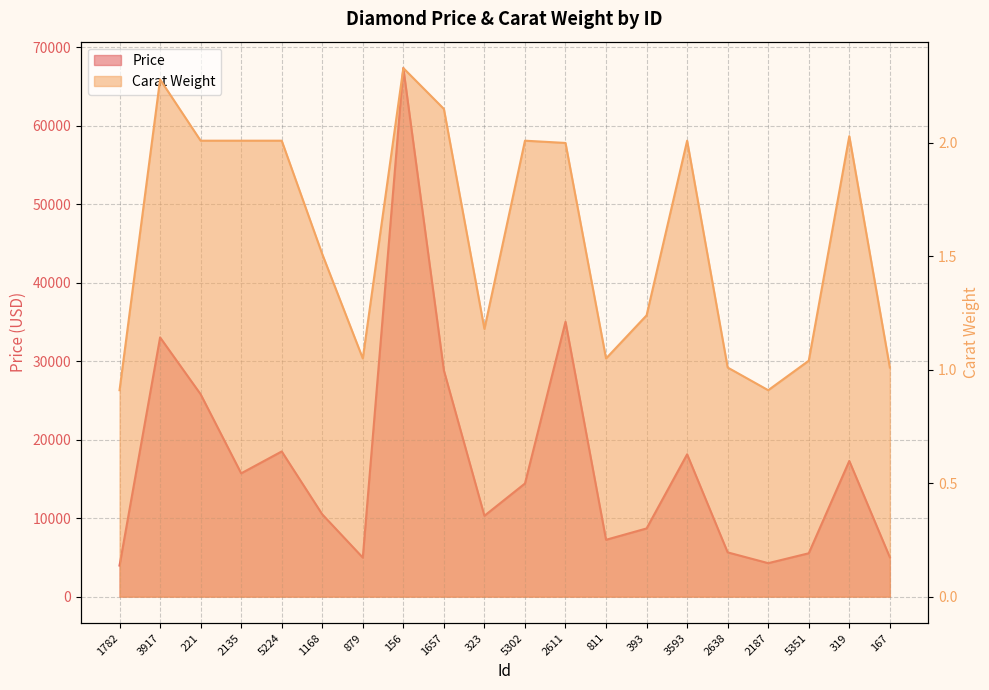

What is the sum of the Carat Weight values at 1168 and 319?

3.5